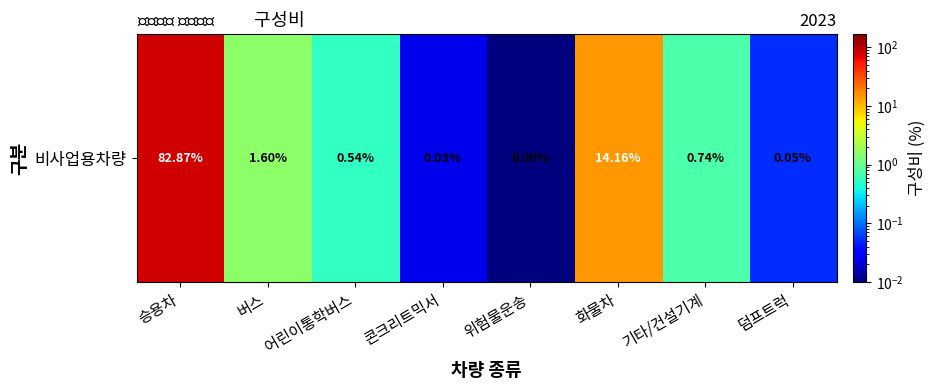

Rank the categories by value from highest to lowest.

승용차, 화물차, 버스, 기타/건설기계, 어린이통학버스, 덤프트럭, 콘크리트믹서, 위험물운송